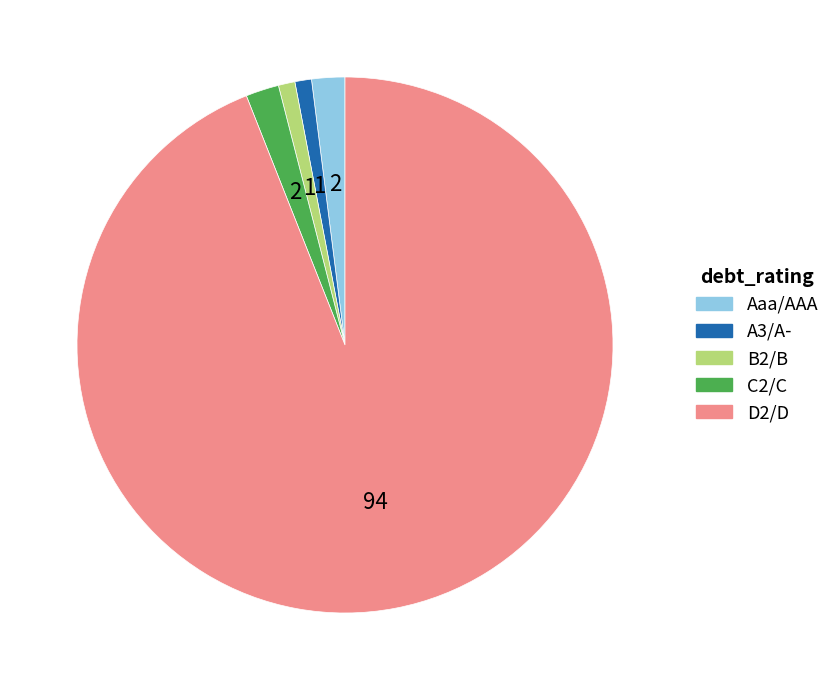

Which slice represents more than half of the pie?

D2/D